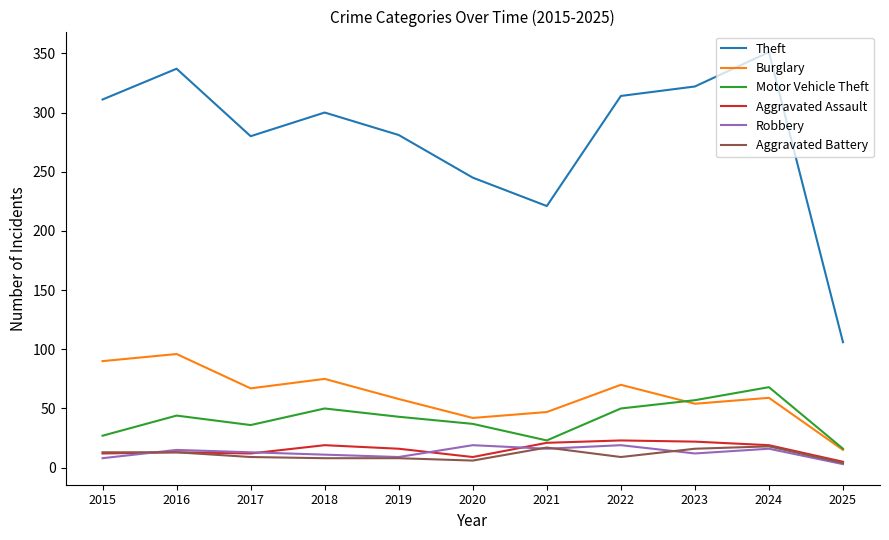

True or false: Motor Vehicle Theft and Aggravated Battery cross at least once.

False